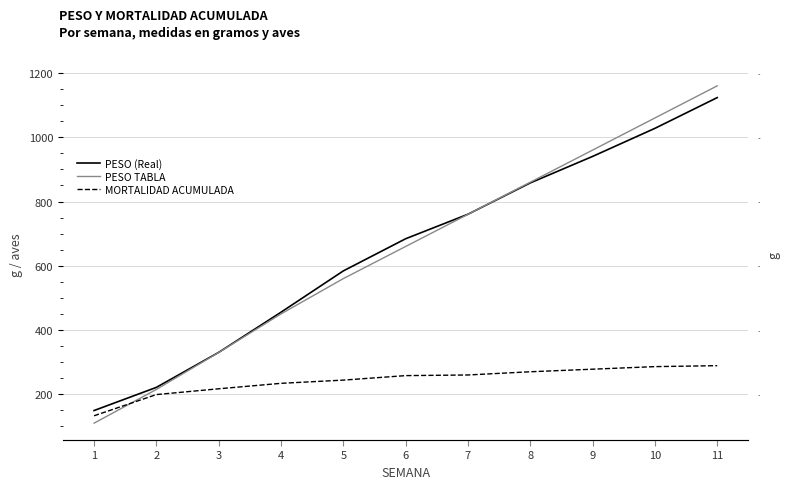

Reading right to left, extract all data points from this chart.

PESO (Real): 11=1123.4	10=1027.7	9=940.4	8=857.9	7=760.3	6=684.0	5=583.9	4=455.3	3=330.3	2=221.4	1=149.3
PESO TABLA: 11=1160.0	10=1060.0	9=960.0	8=860.0	7=760.0	6=660.0	5=560.0	4=450.0	3=330.0	2=215.0	1=110.0
MORTALIDAD ACUMULADA: 11=289.0	10=286.0	9=278.0	8=270.0	7=260.0	6=258.0	5=244.0	4=234.0	3=217.0	2=199.0	1=133.0